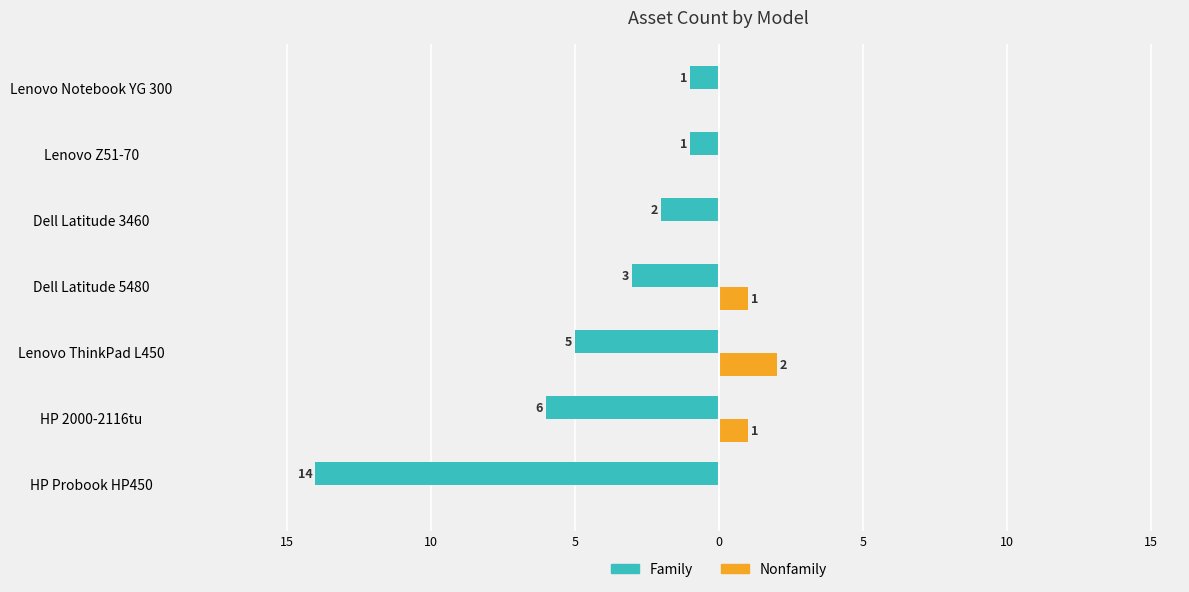

What are all the series names shown in the legend?

Family, Nonfamily